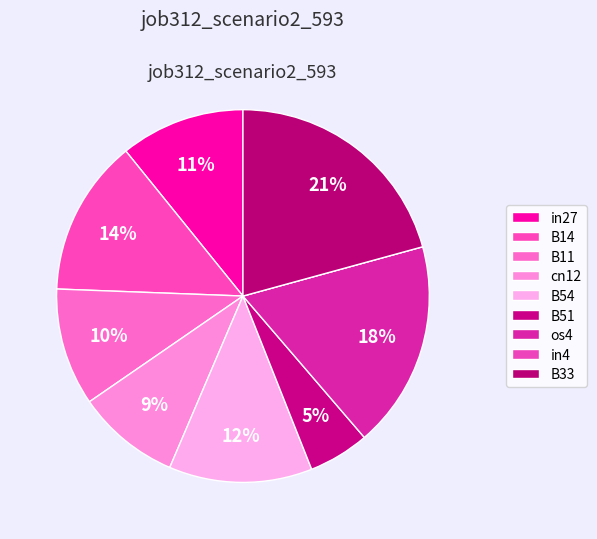

To the nearest percent, what percentage of the pie is os4?

18%